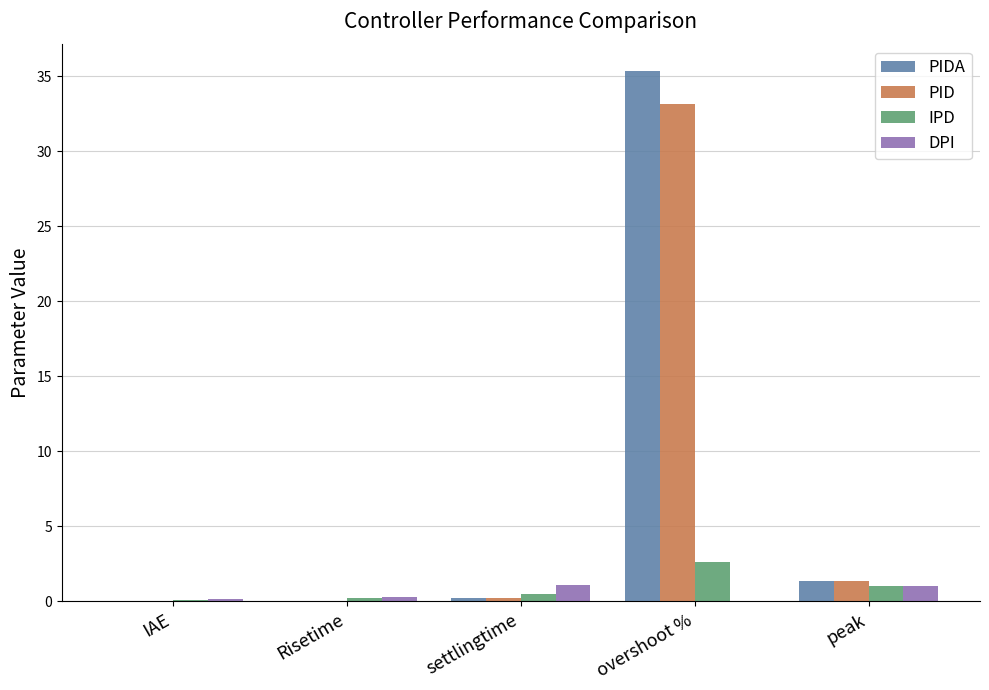

How many data points in DPI are above 0?

4